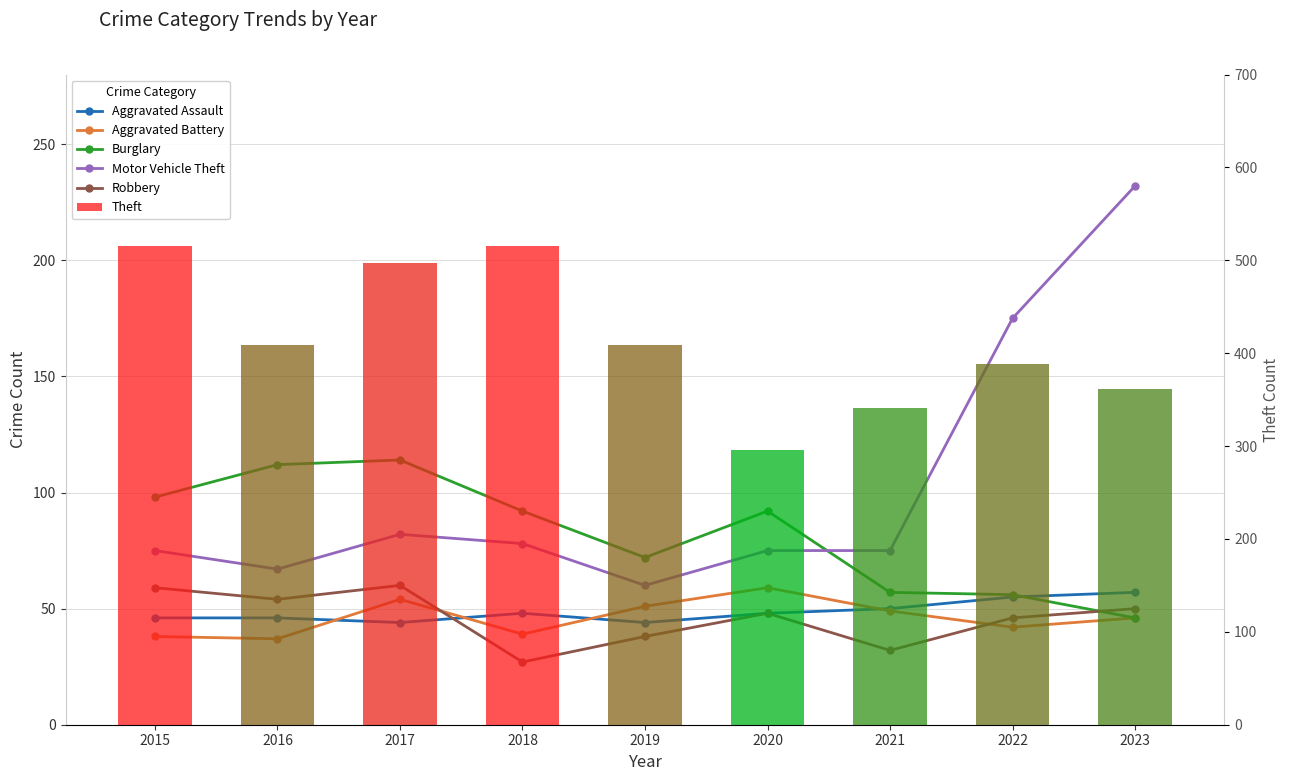

Which has a higher value, 2023 or 2017?

2023